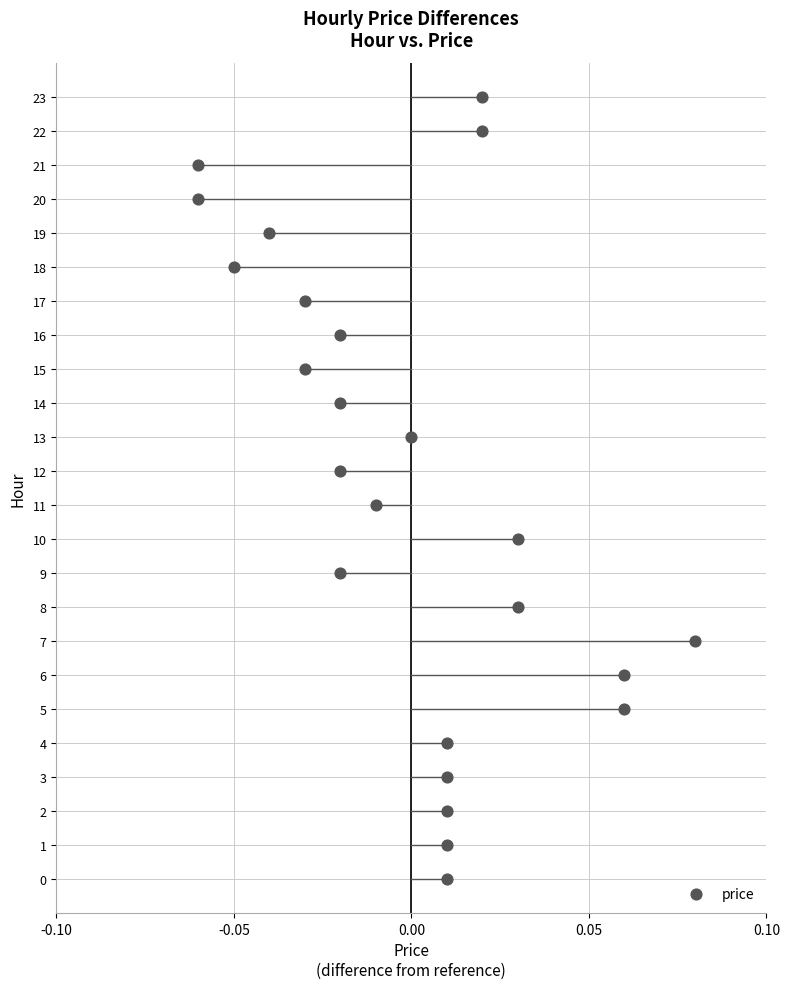

What is the range of Y values (max minus min)?

23